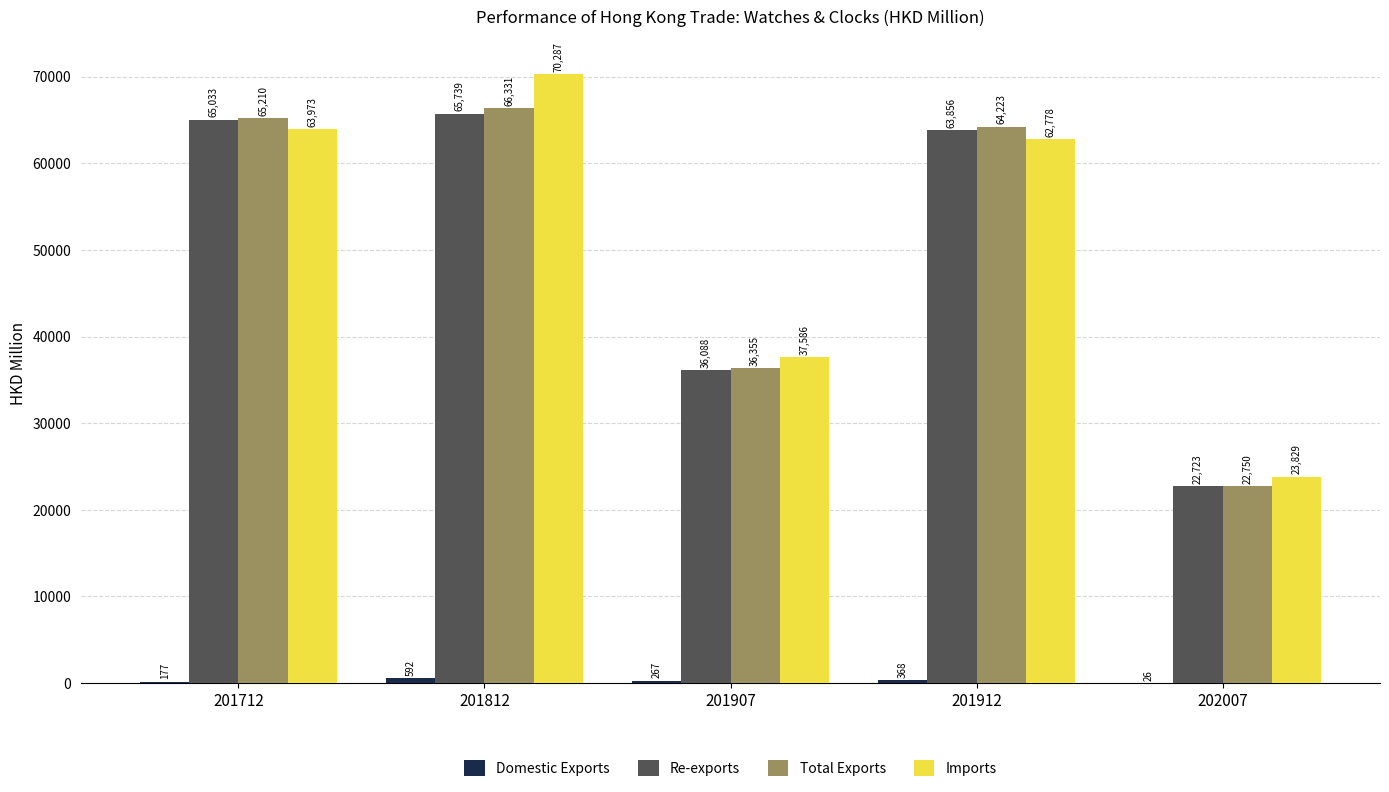

At which label is Imports closest to 47058?

201907